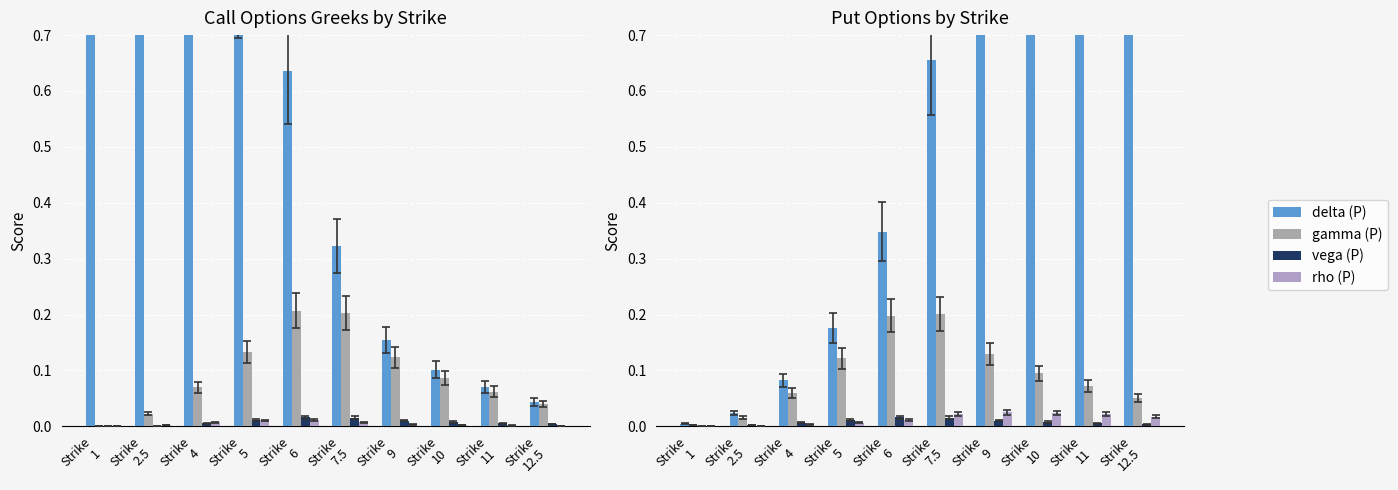

What position from the right is Strike 7.5?

5